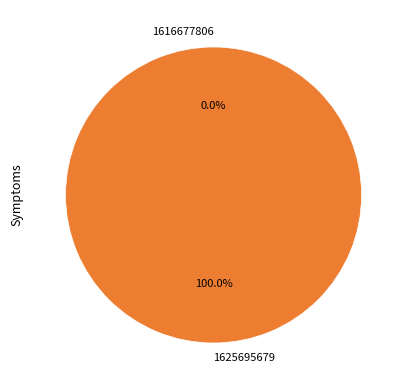

To the nearest percent, what is the difference between the largest and smallest slice percentages?

100%